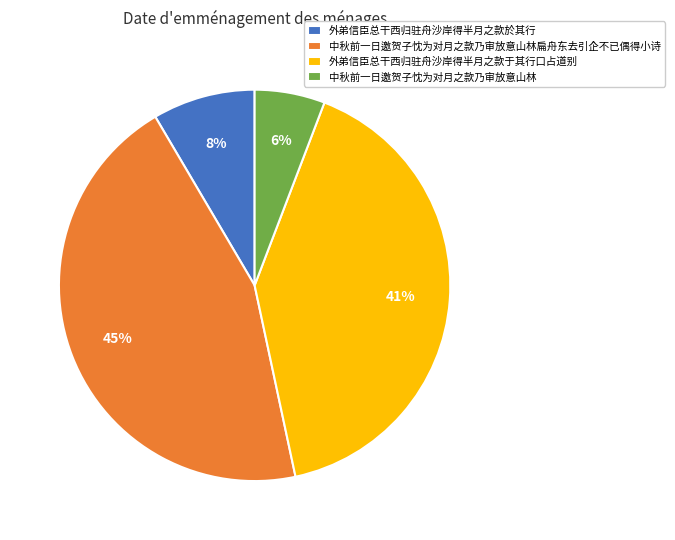

What percentage is the 外弟信臣总干西归驻舟沙岸得半月之款於其行 slice, to the nearest percent?

8%